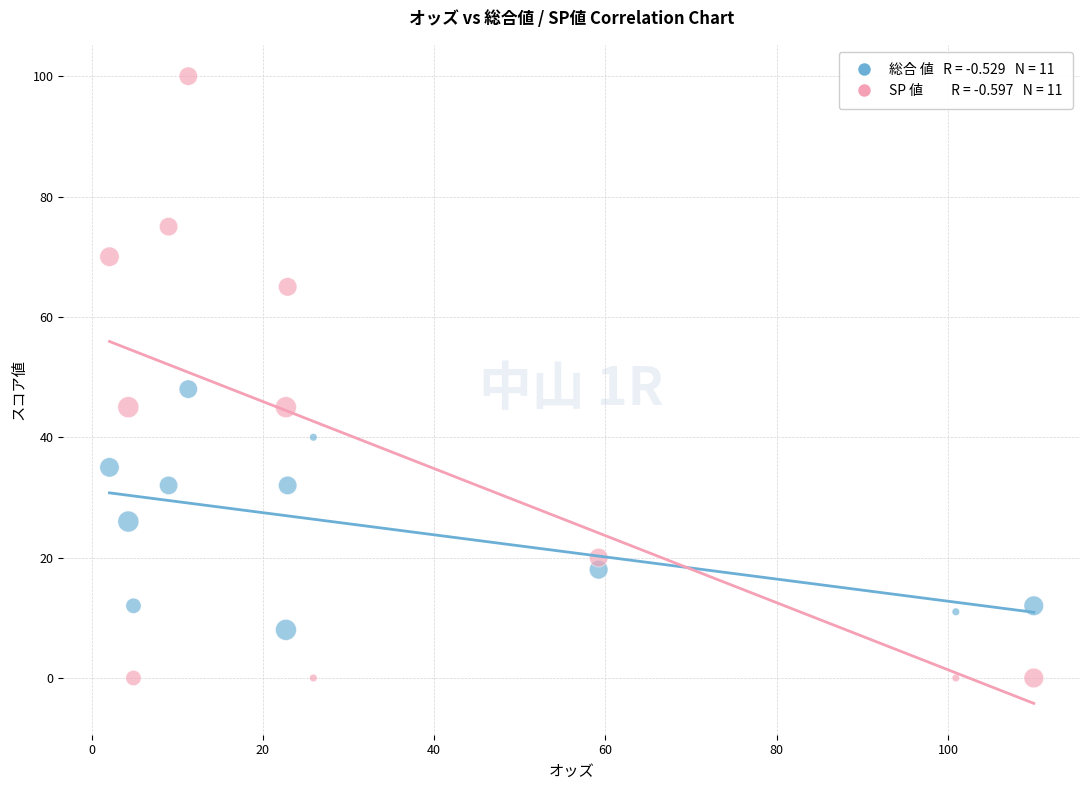

Across all series, what Y value is closest to 50?

48